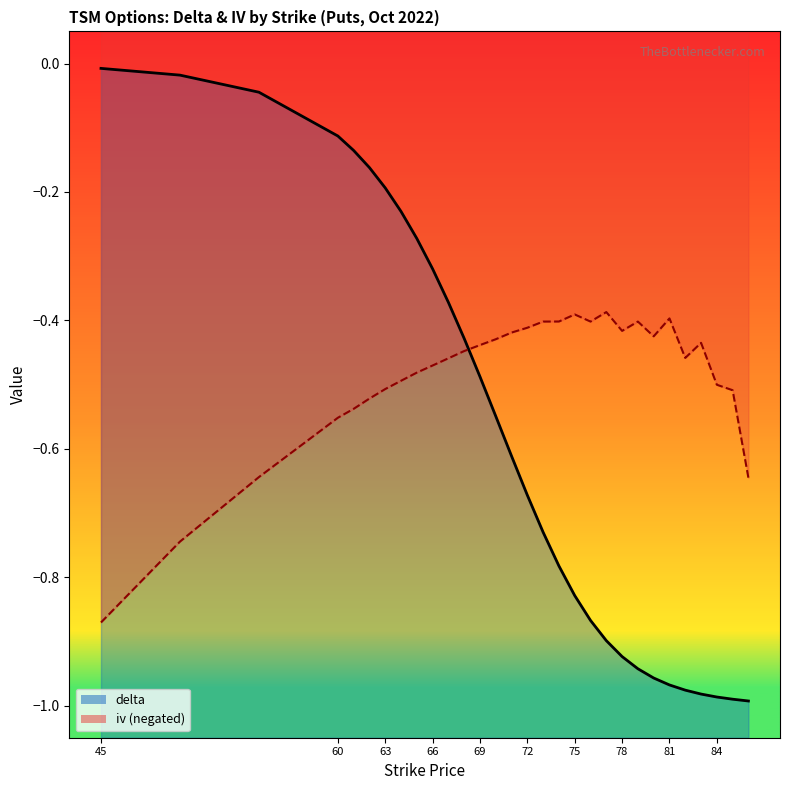

True or false: iv and delta intersect in this chart.

True